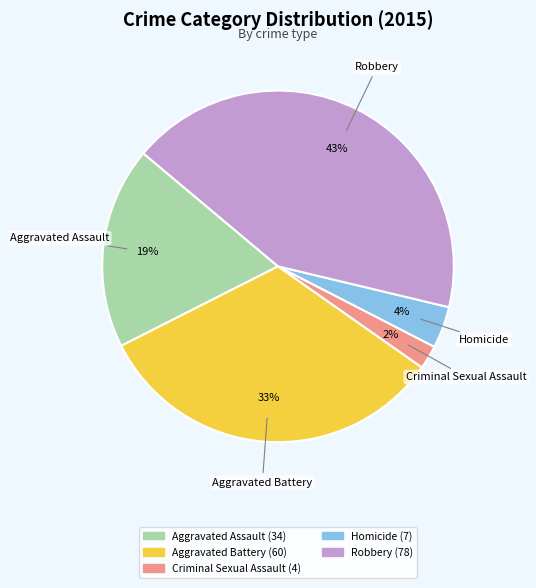

Approximately how many times larger is the value at Aggravated Battery compared to Robbery?

0.8